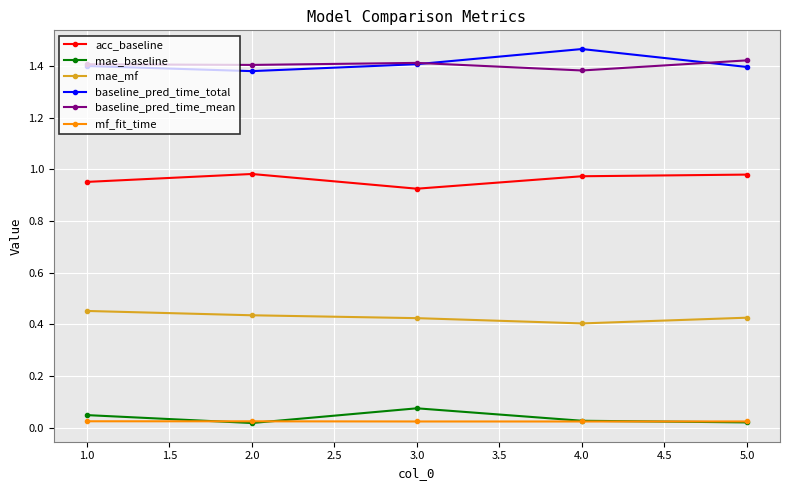

How many interior local valleys does the acc_baseline series have?

1